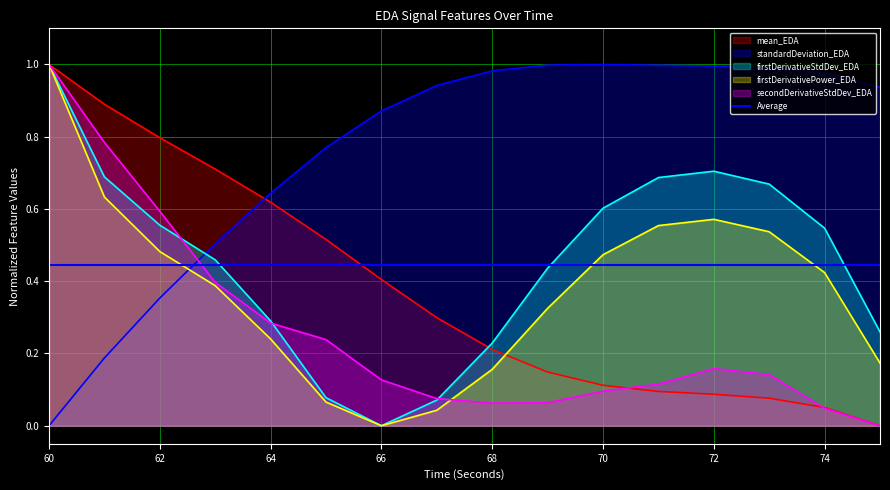

Reading left to right, transcribe all the data shown in this chart.

mean_EDA: 60=1.0	61=0.9	62=0.8	63=0.7	64=0.6	65=0.5	66=0.4	67=0.3	68=0.2	69=0.1	70=0.1	71=0.1	72=0.1	73=0.1	74=0.1	75=0.0
standardDeviation_EDA: 60=0.0	61=0.2	62=0.4	63=0.5	64=0.6	65=0.8	66=0.9	67=0.9	68=1.0	69=1.0	70=1.0	71=1.0	72=1.0	73=1.0	74=1.0	75=0.9
firstDerivativeStdDev_EDA: 60=1.0	61=0.7	62=0.6	63=0.5	64=0.3	65=0.1	66=0.0	67=0.1	68=0.2	69=0.4	70=0.6	71=0.7	72=0.7	73=0.7	74=0.5	75=0.3
firstDerivativePower_EDA: 60=1.0	61=0.6	62=0.5	63=0.4	64=0.2	65=0.1	66=0.0	67=0.0	68=0.2	69=0.3	70=0.5	71=0.6	72=0.6	73=0.5	74=0.4	75=0.2
secondDerivativeStdDev_EDA: 60=1.0	61=0.8	62=0.6	63=0.4	64=0.3	65=0.2	66=0.1	67=0.1	68=0.1	69=0.1	70=0.1	71=0.1	72=0.2	73=0.1	74=0.0	75=0.0